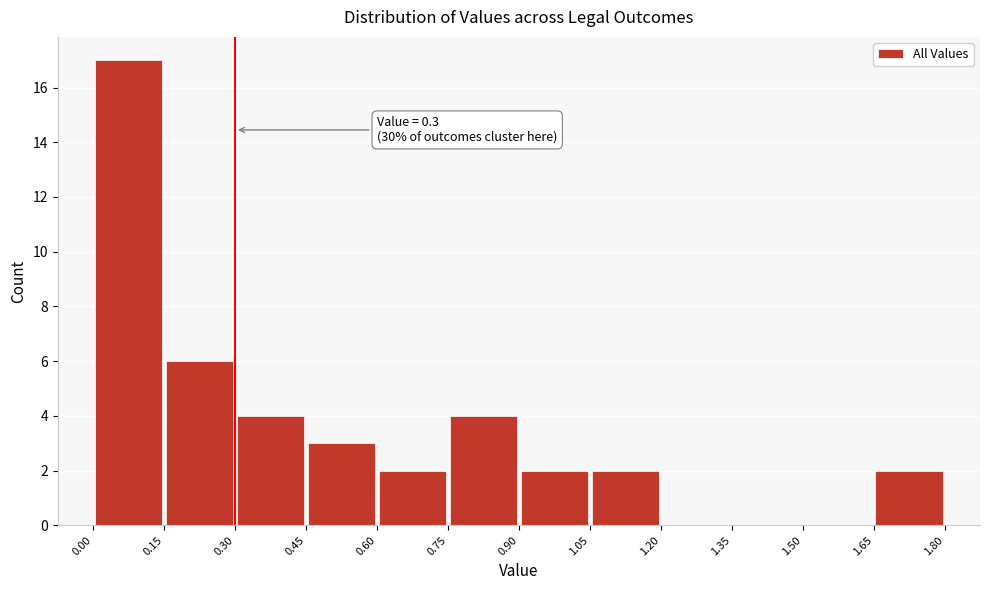

Which range on the x-axis has the tallest bar?

0.00 to 0.15